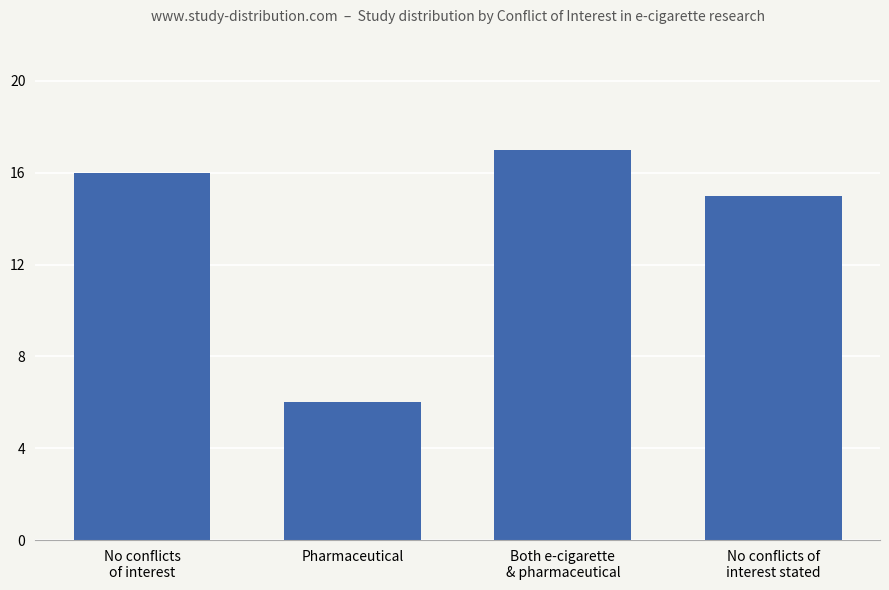

What is the ratio of the value at No conflicts of
interest stated to the value at Pharmaceutical?

2.5